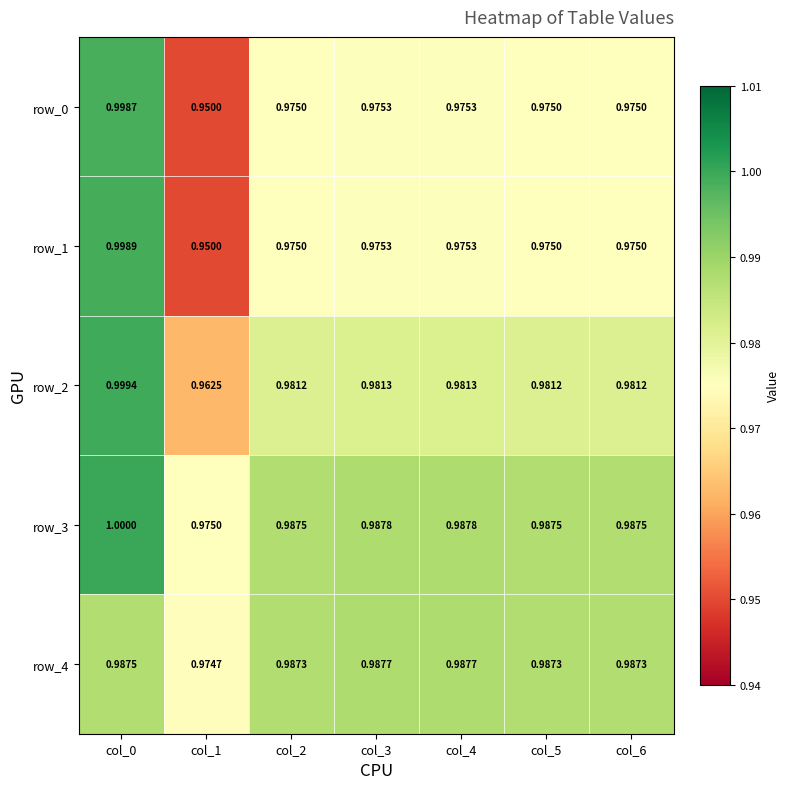

At which label is row_2 closest to 0?

col_1